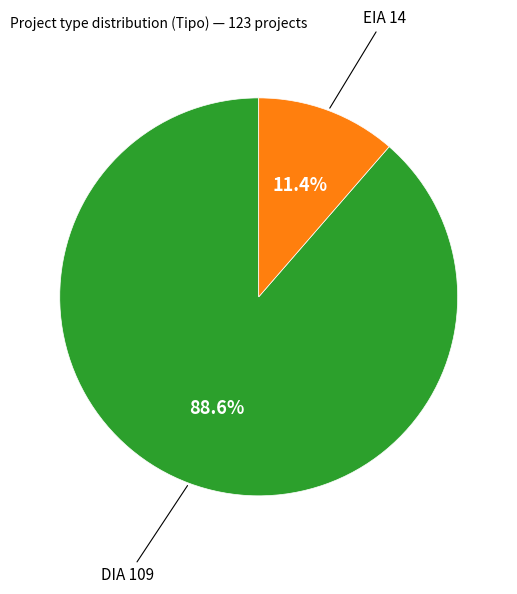

Does any single category account for the majority?

Yes